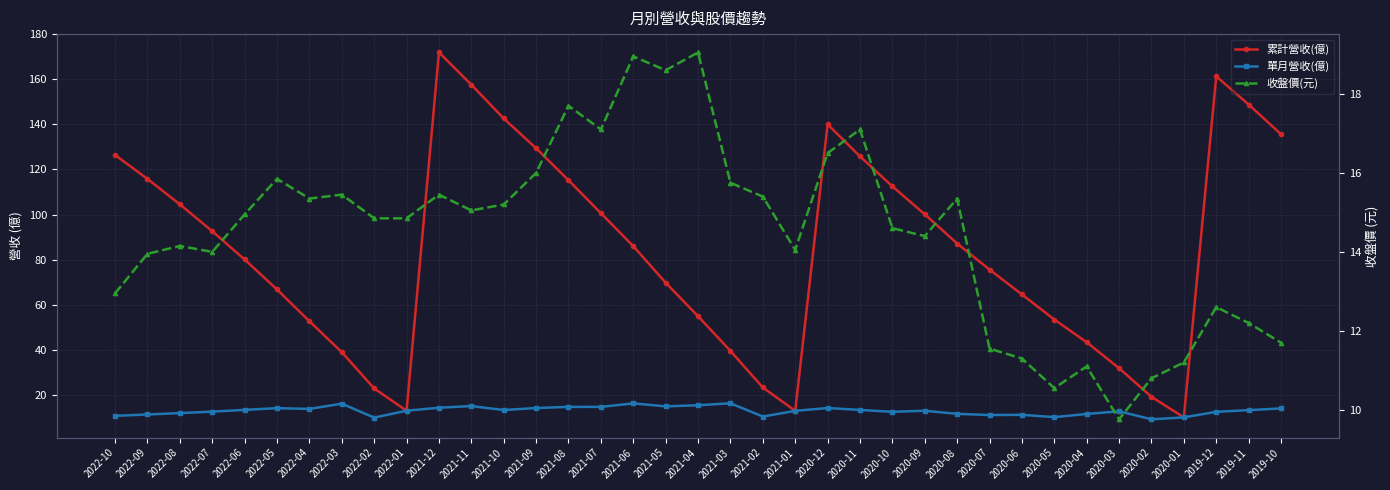

At which category does 收盤價(元) reach its first local peak?

2022-08